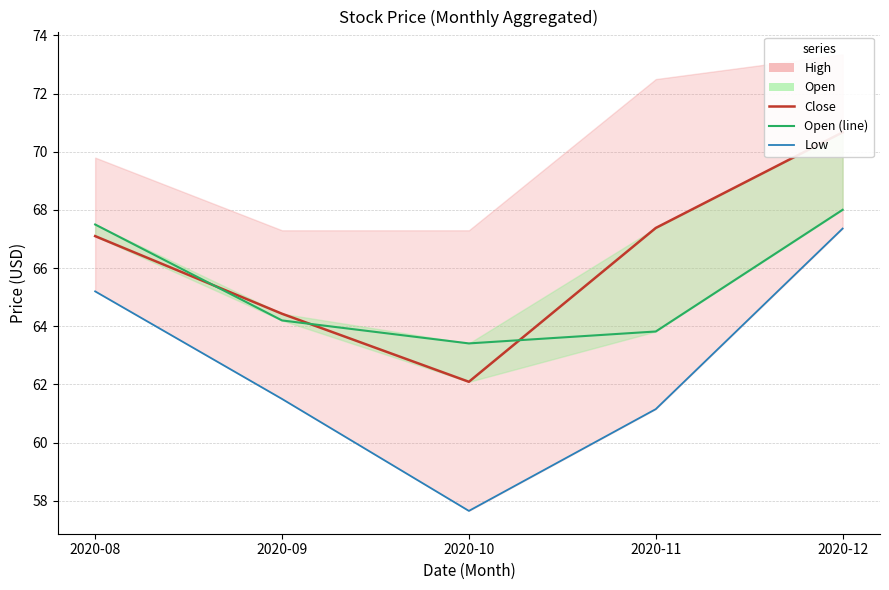

Which series has the widest spread of values?

Low (line)